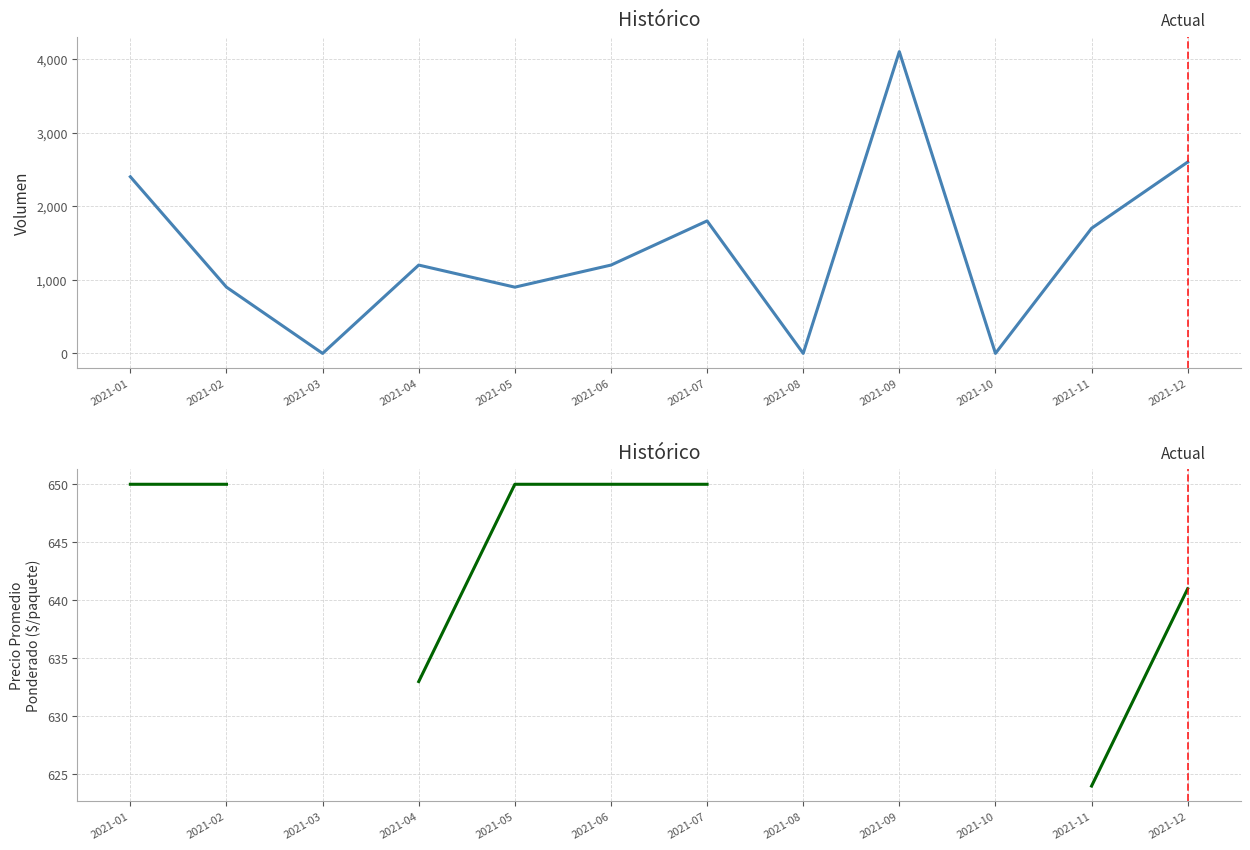

How many data points does each series have?

12